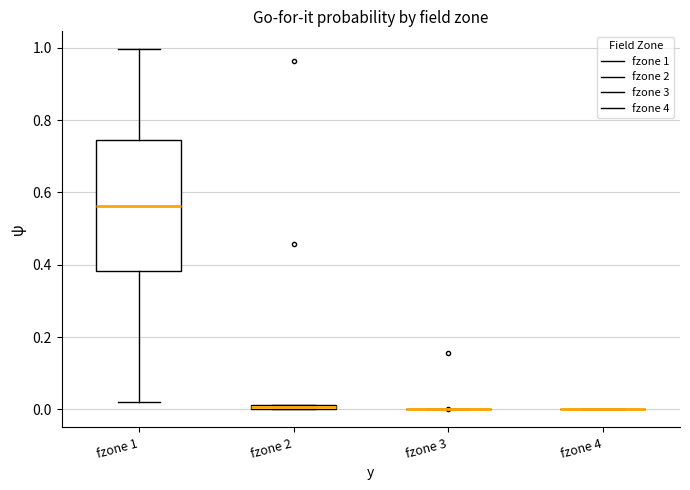

Which box is the tallest, from its lower edge to its upper edge?

fzone 1